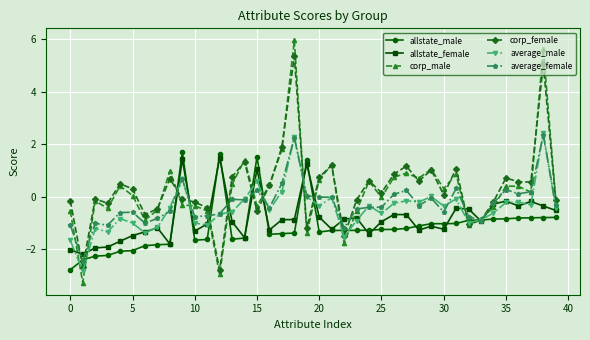

What is the smallest value displayed?

-3.3